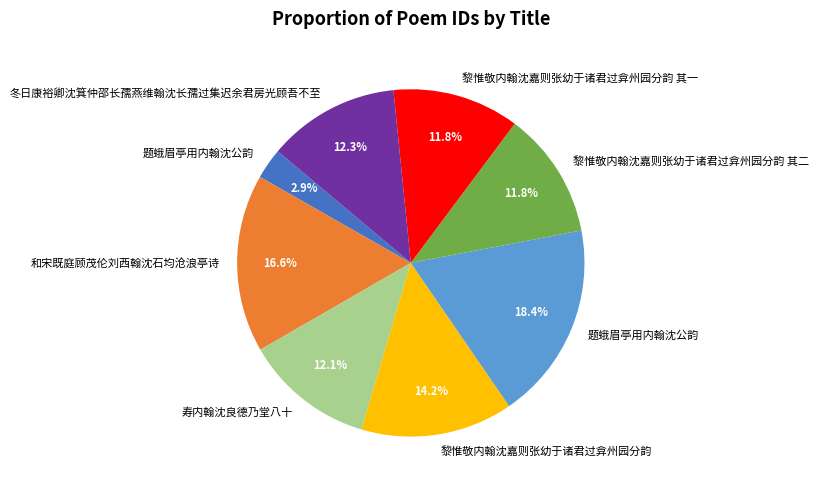

Is there any slice that represents more than half of the pie?

No